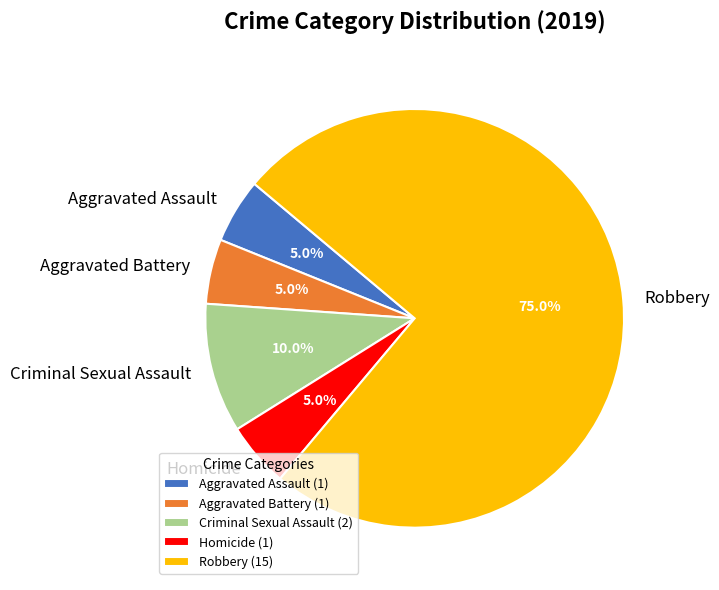

How many segments does this pie chart have?

5